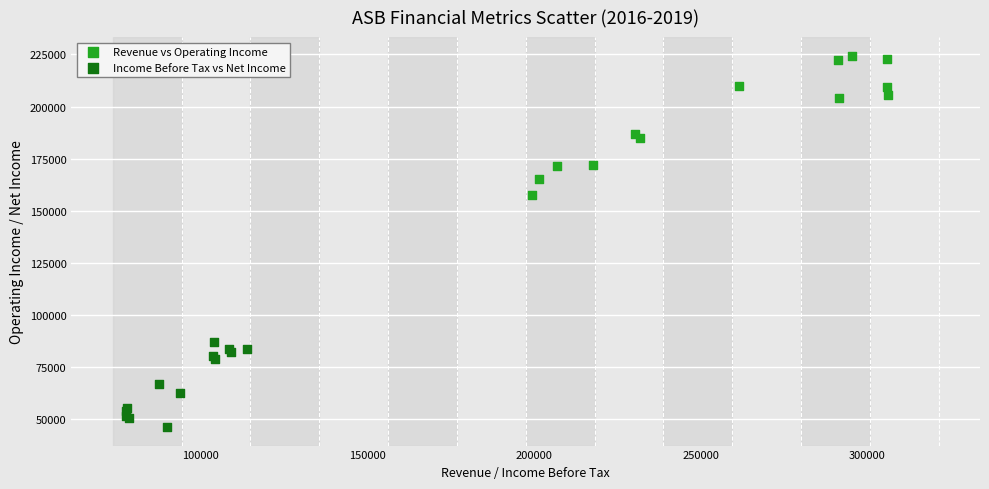

Which series has the largest Y range (max minus min)?

Revenue vs Operating Income